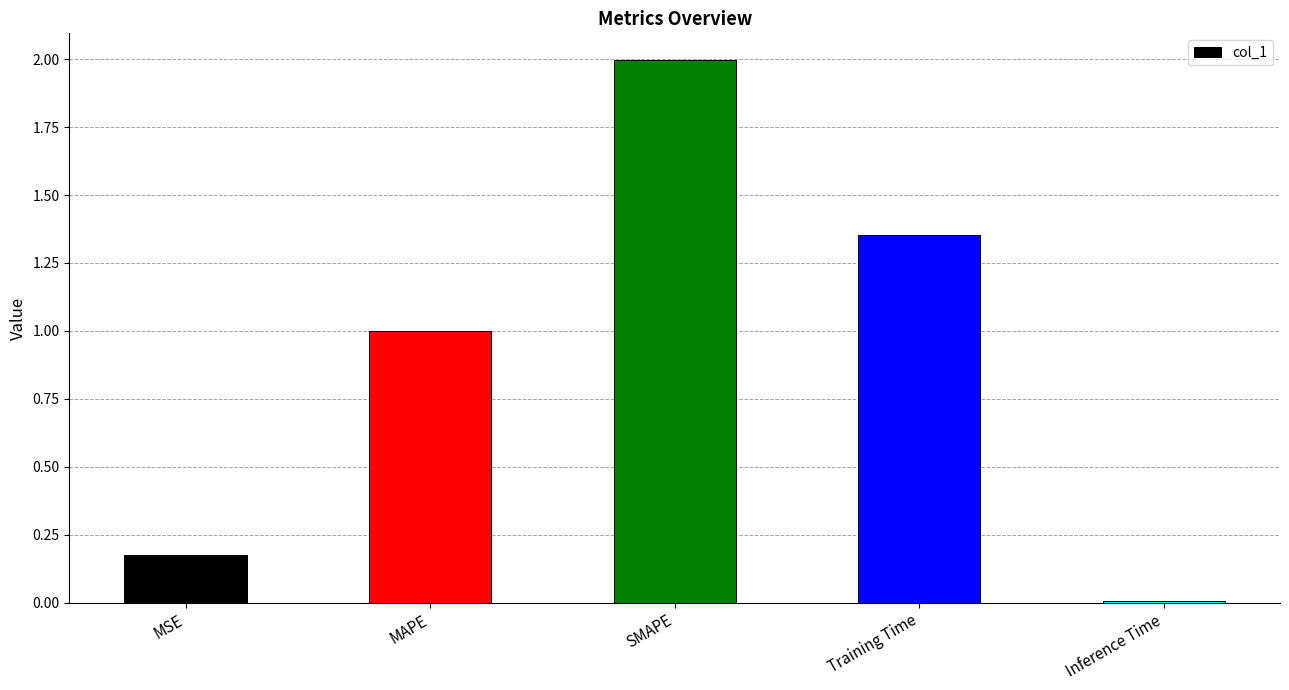

What is the approximate value at SMAPE?

2.0